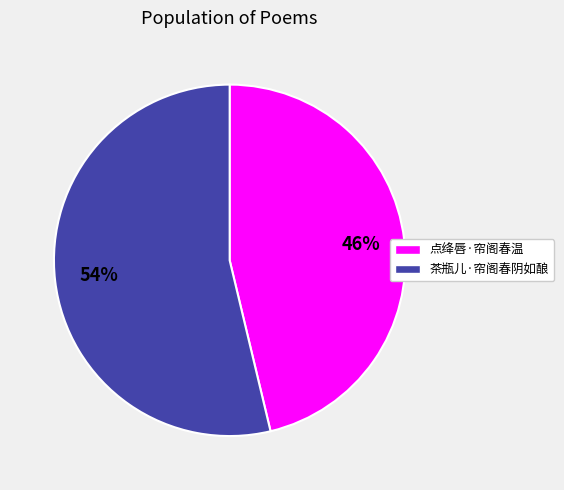

Which slice represents more than half of the pie?

茶瓶儿·帘阁春阴如酿